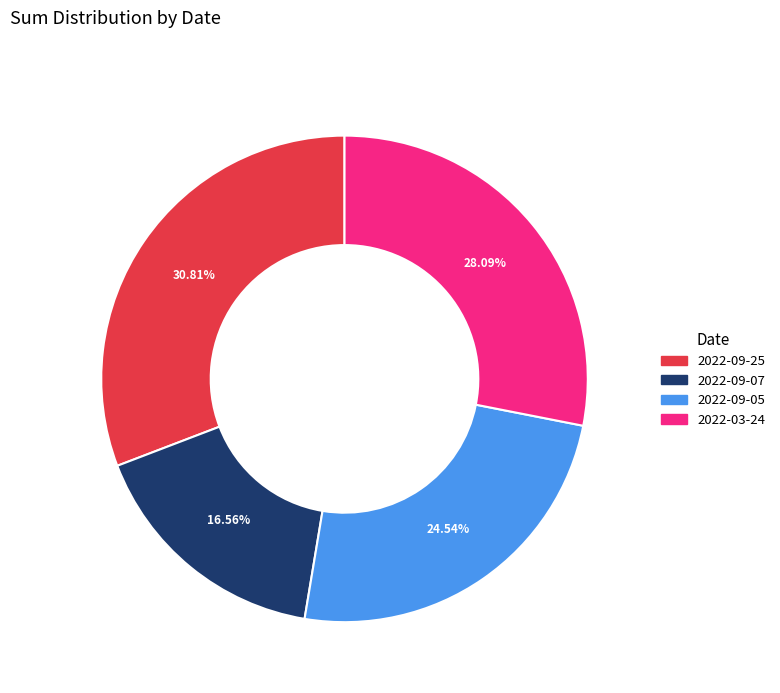

To the nearest percent, what is the difference between the 2022-09-25 and 2022-03-24 slice percentages?

3%